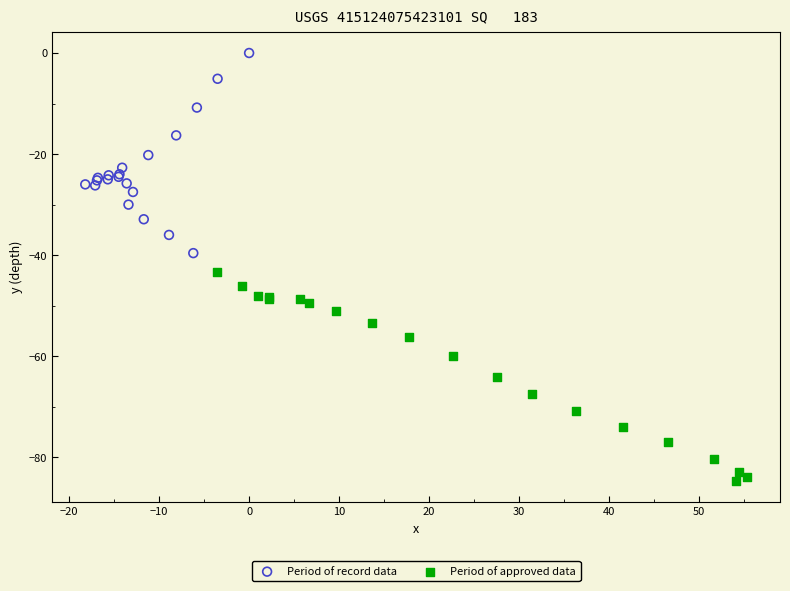

Which series contains the lowest Y value?

Period of approved data